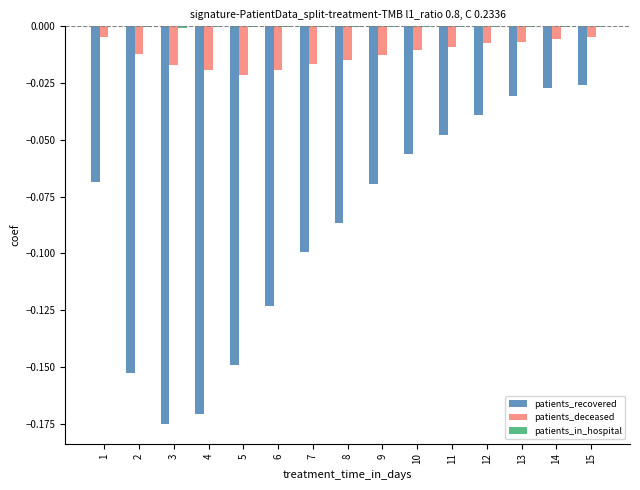

Between 8 and 10, which series saw the biggest shift?

patients_recovered